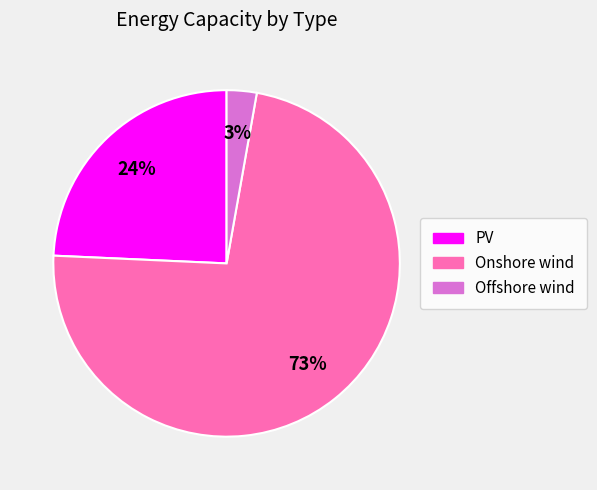

Rank the categories by value from lowest to highest.

Offshore wind, PV, Onshore wind